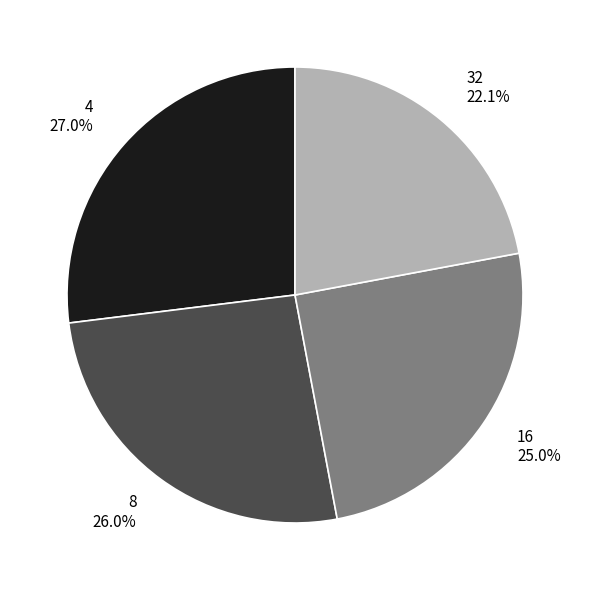

How many slices are in this pie chart?

4